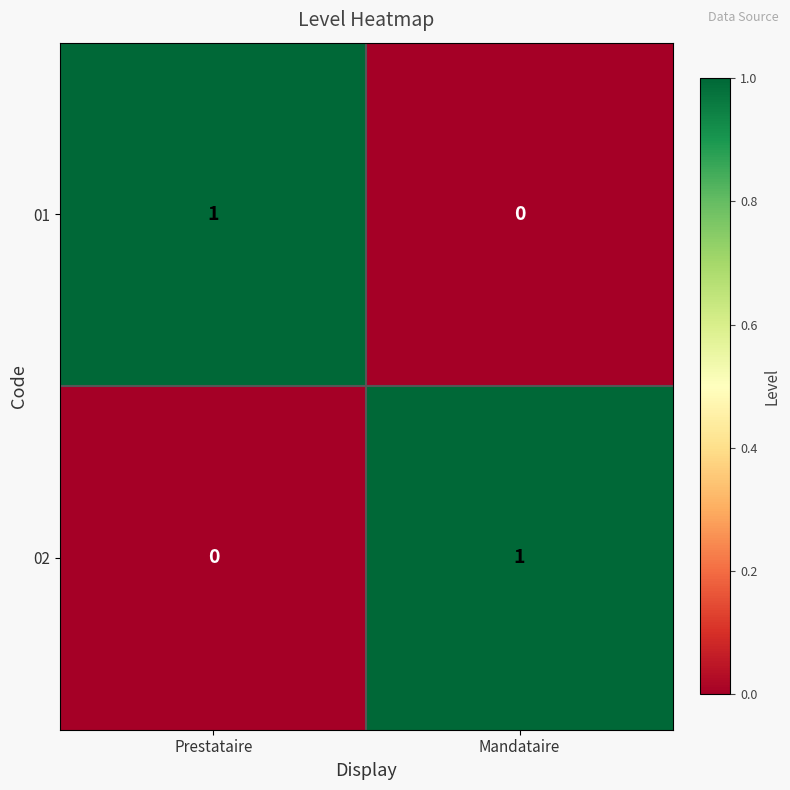

Which category has the highest value in the 02 series?

Mandataire